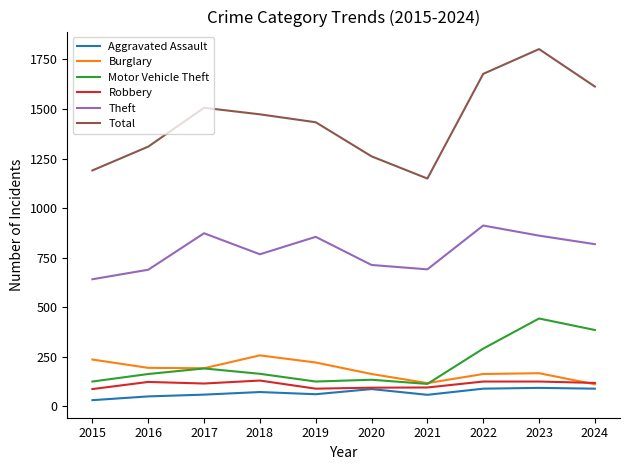

What is the average value of the Aggravated Assault series?

69